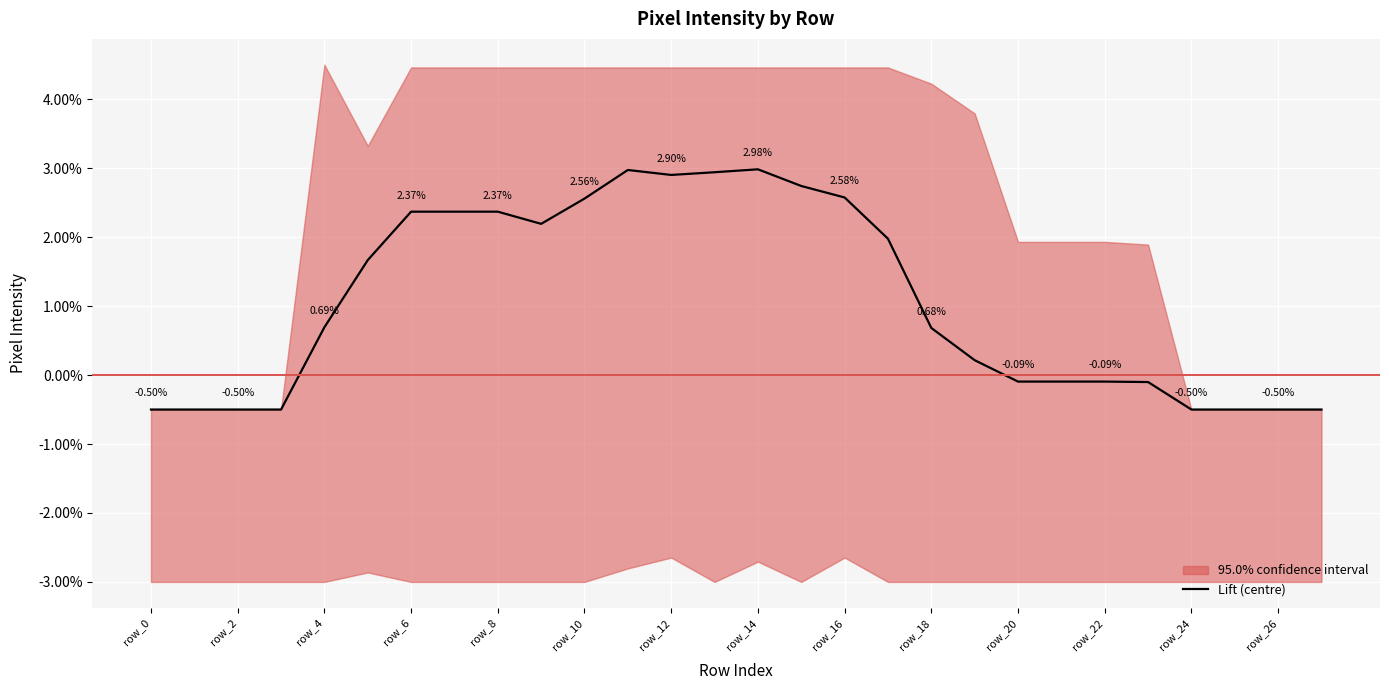

What is the difference between the maximum and minimum values?

3.5